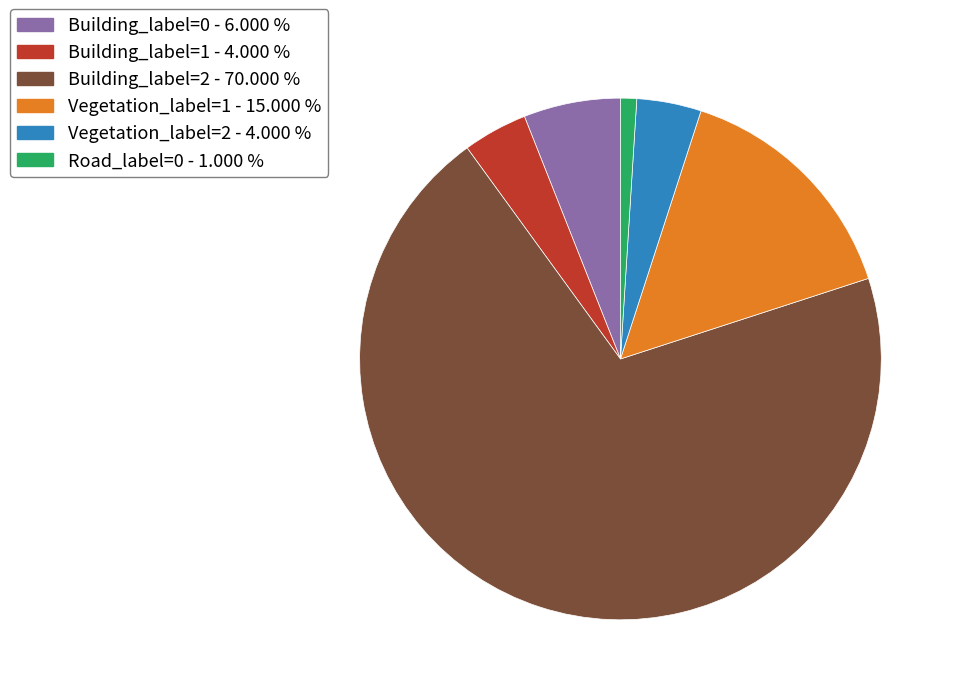

Does any single category account for the majority?

Yes